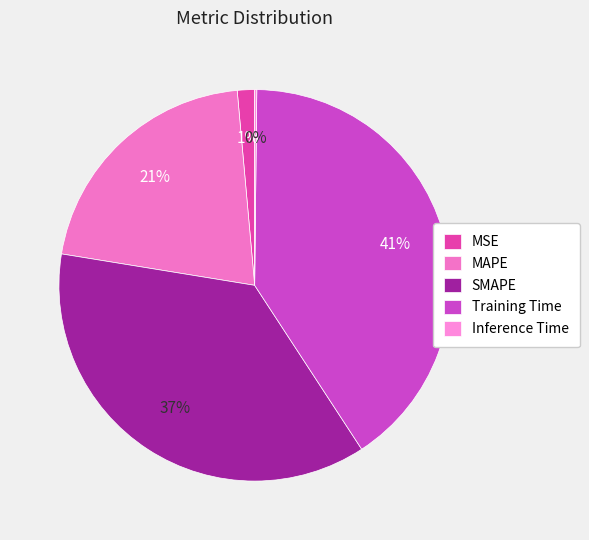

Rank the categories by value from highest to lowest.

Training Time, SMAPE, MAPE, MSE, Inference Time